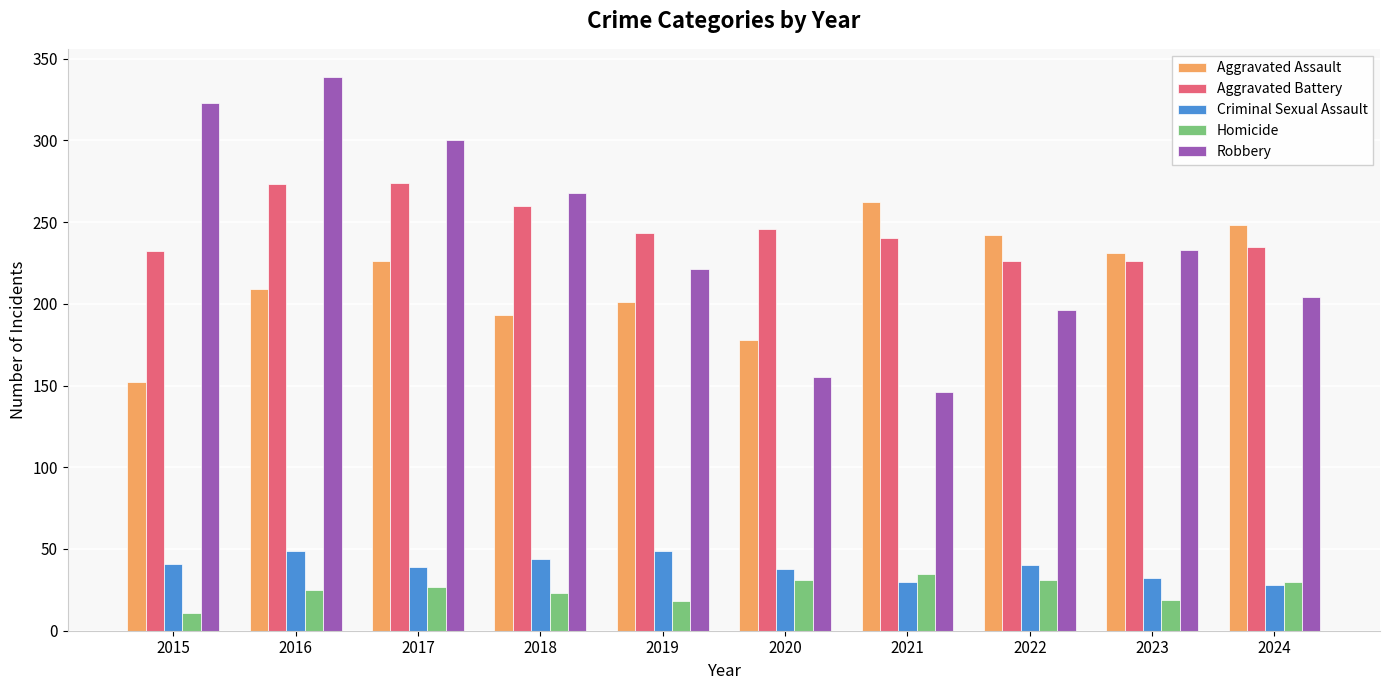

Which series has the largest total across all categories?

Aggravated Battery